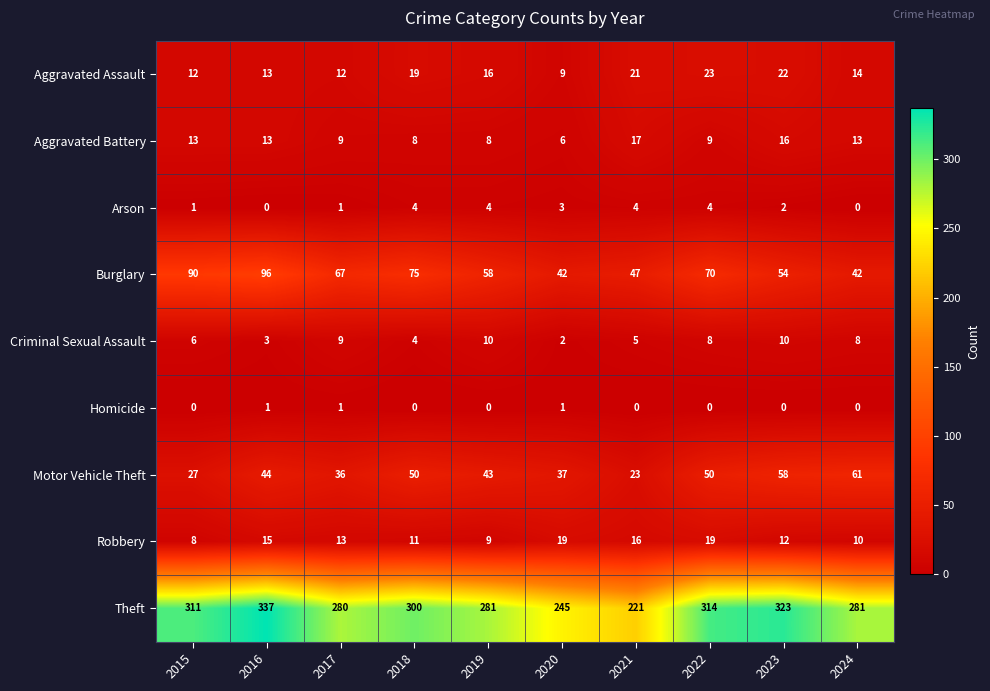

Which series has the largest total across all categories?

Theft